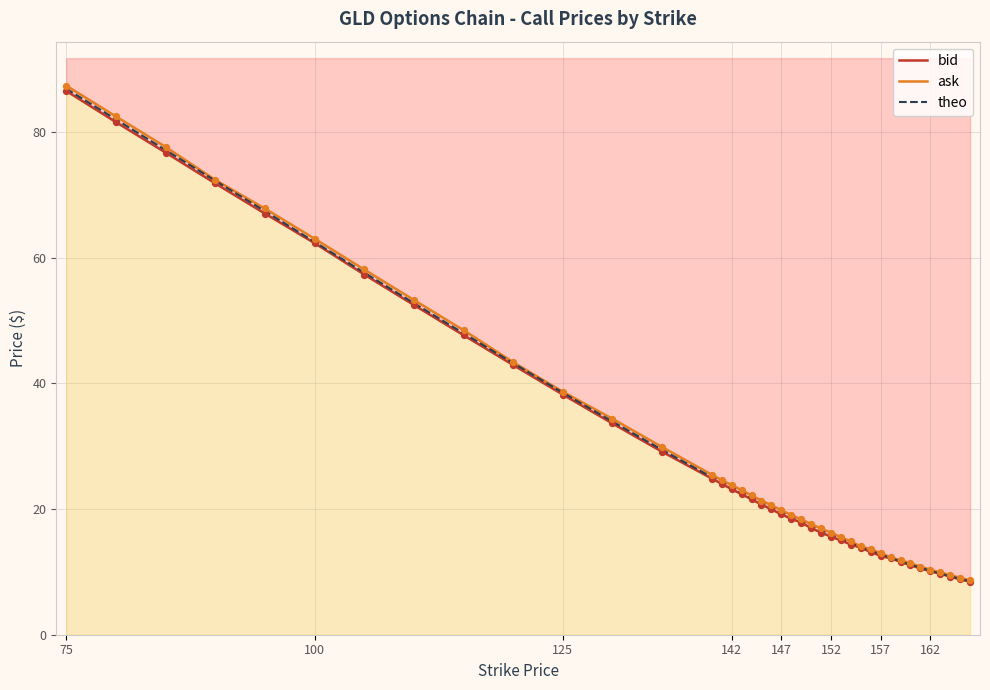

Which series has the largest total across all categories?

ask